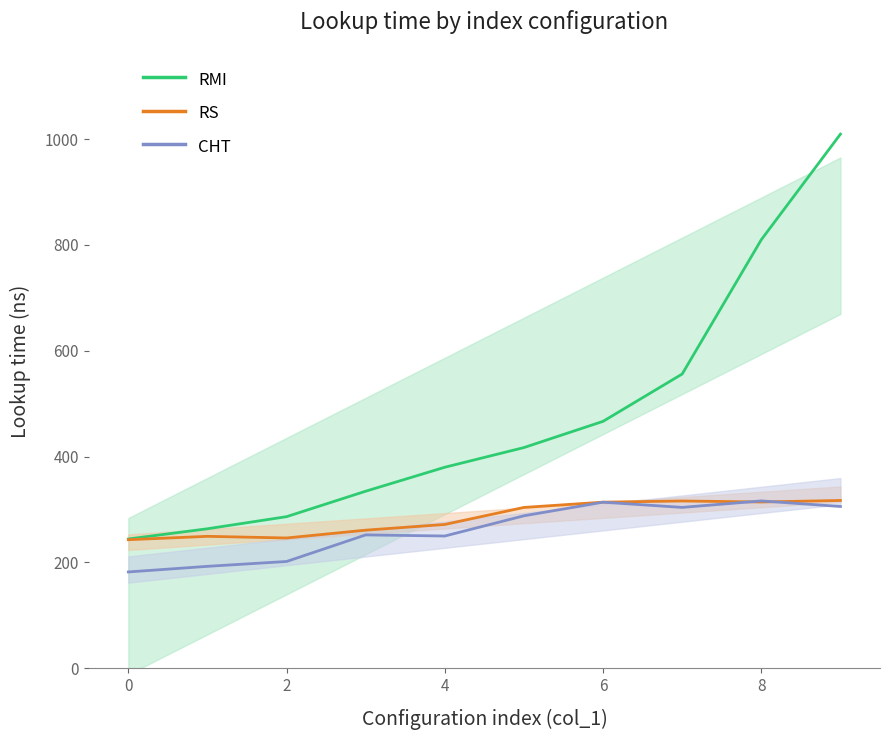

What are all the series names shown in the legend?

RMI, RS, CHT